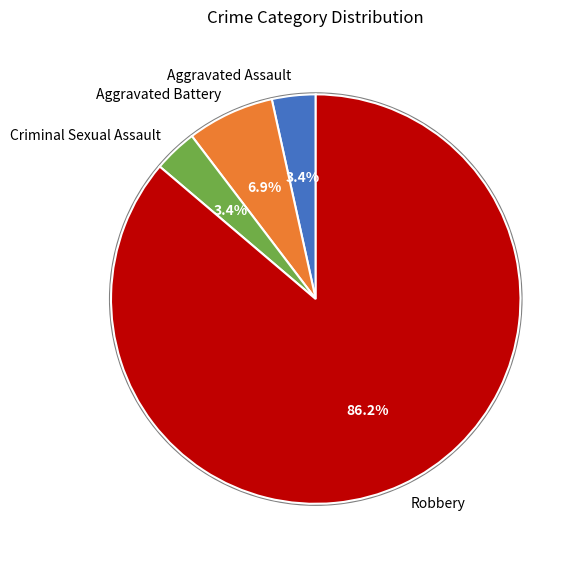

Which slice is the largest?

Robbery